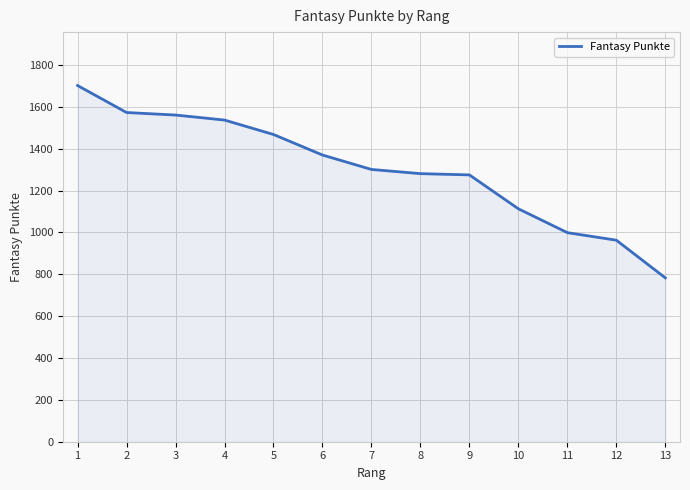

What is the greatest value displayed?

1702